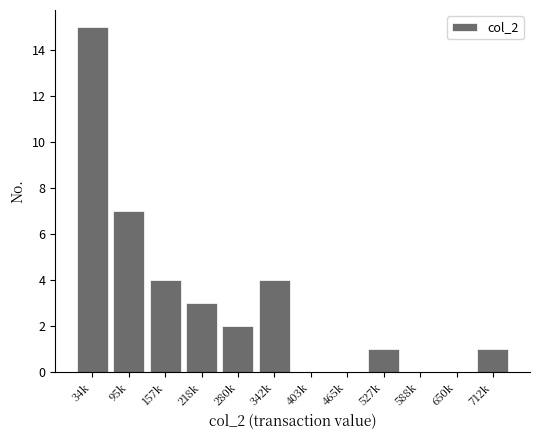

Reading left to right, what are all the values shown in this chart?

34k=15	95k=7	157k=4	218k=3	280k=2	342k=4	403k=0	465k=0	527k=1	588k=0	650k=0	712k=1